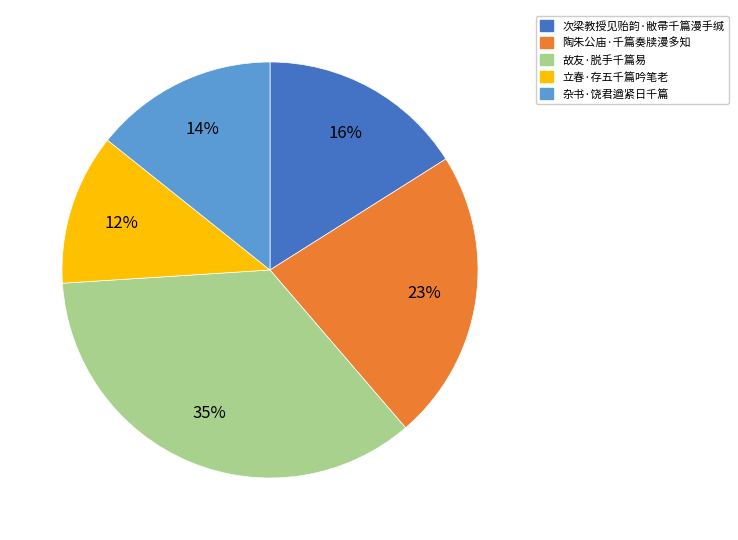

Is the sum of 次梁教授见贻韵·敝帚千篇漫手缄 and 立春·存五千篇吟笔老 greater than half?

No